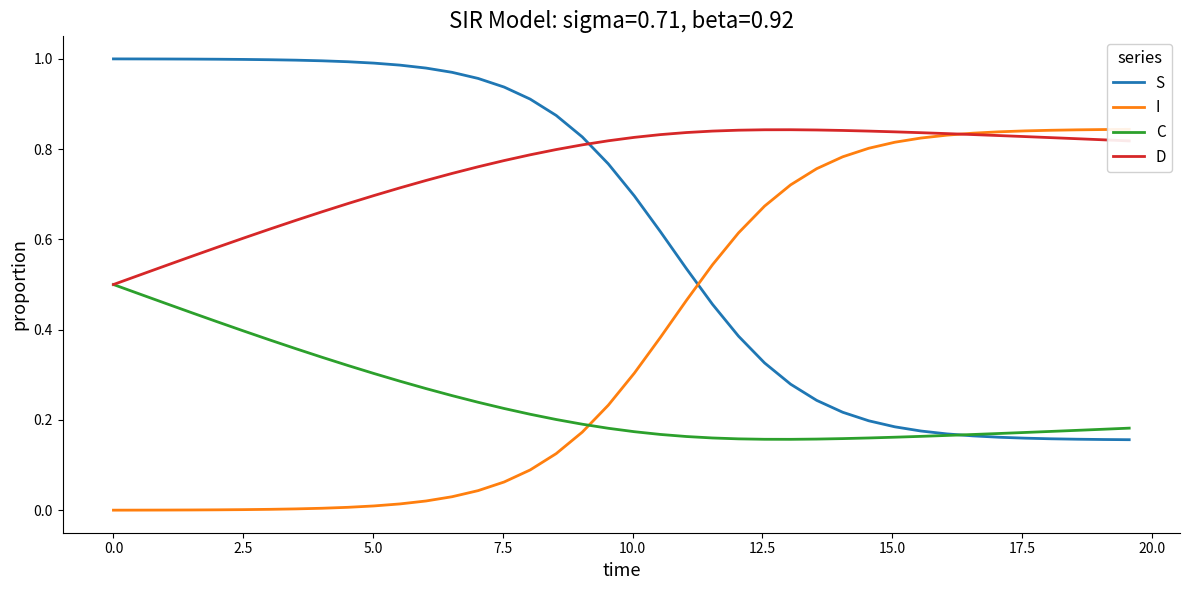

List the series in order of their peak value, lowest first.

C, D, I, S